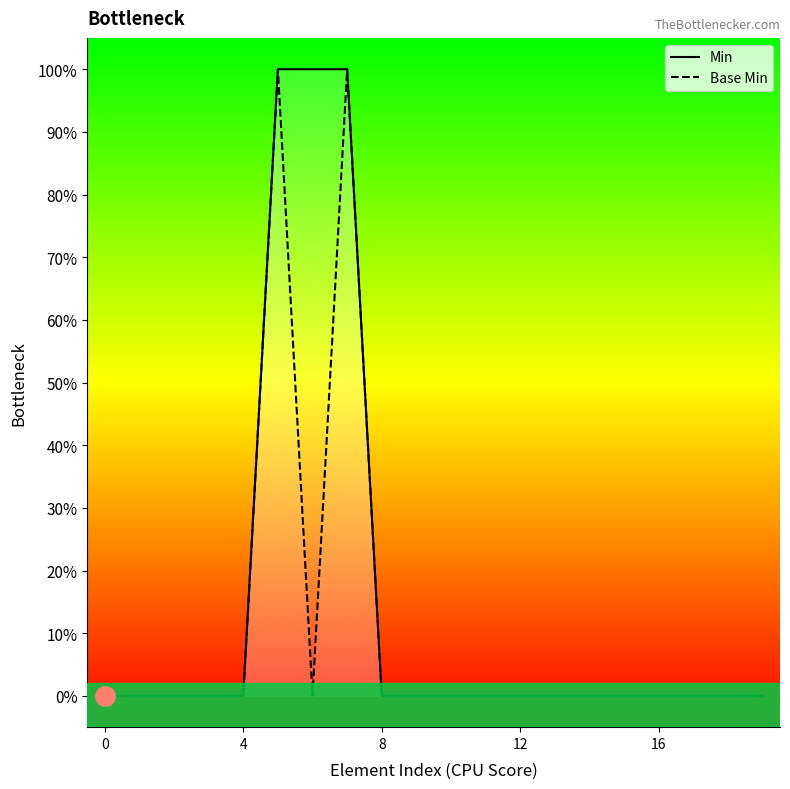

What is the difference between the maximum and minimum values in the Base Min series?

1